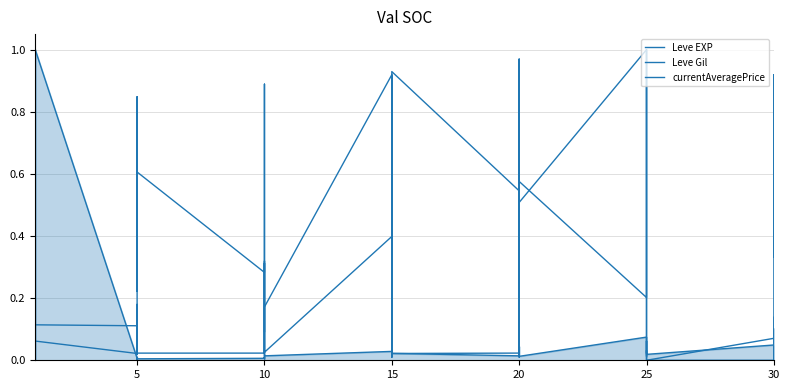

What is the spread (max minus min) of values at 30?

0.1